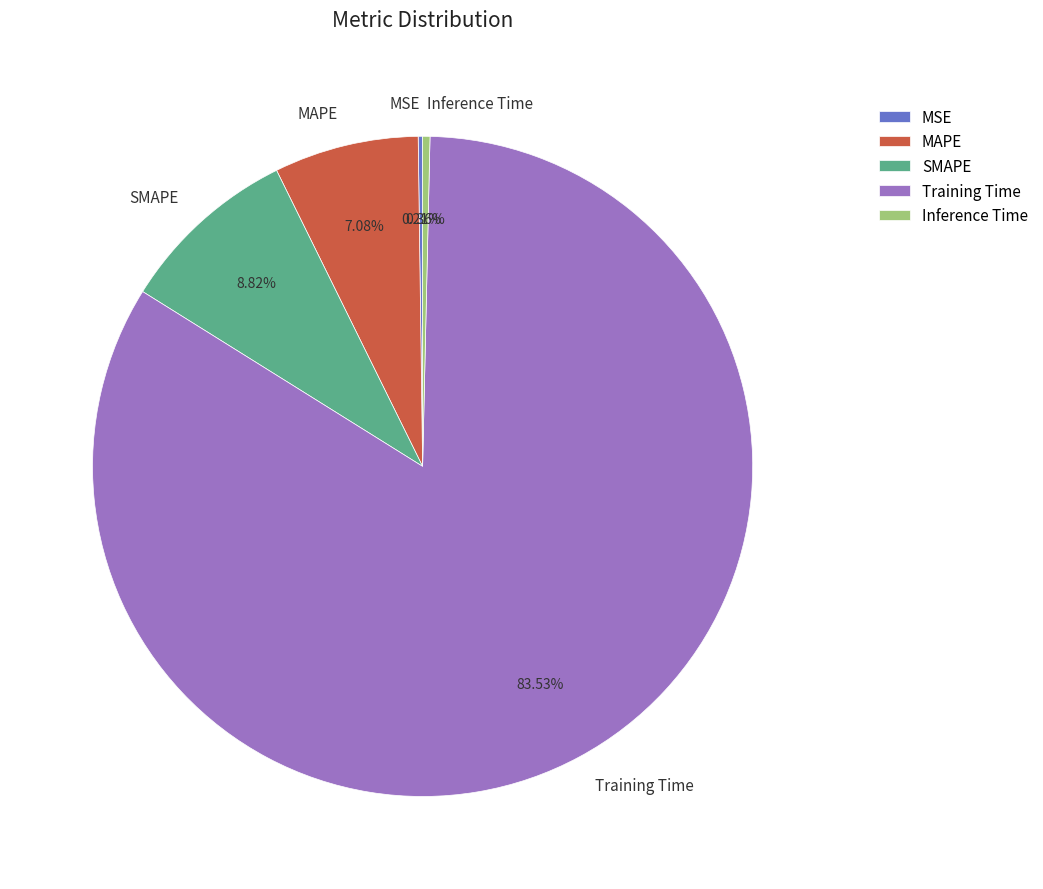

Between SMAPE and MAPE, which is larger?

SMAPE